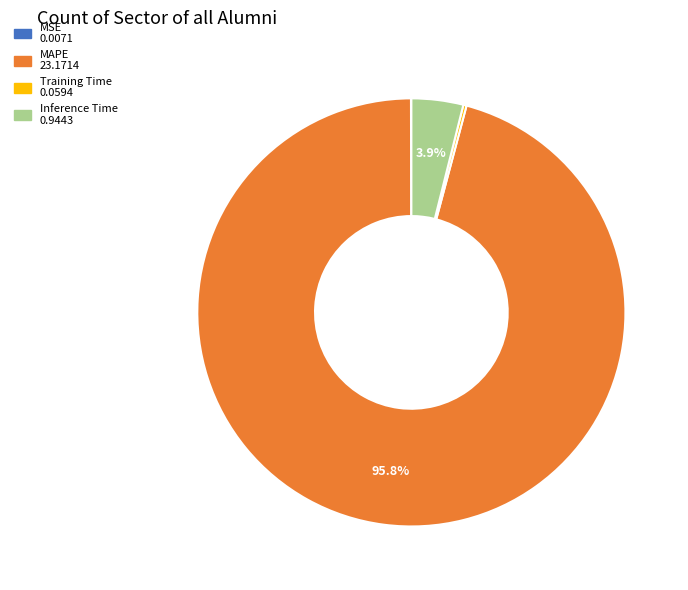

Is there a majority slice in this chart?

Yes